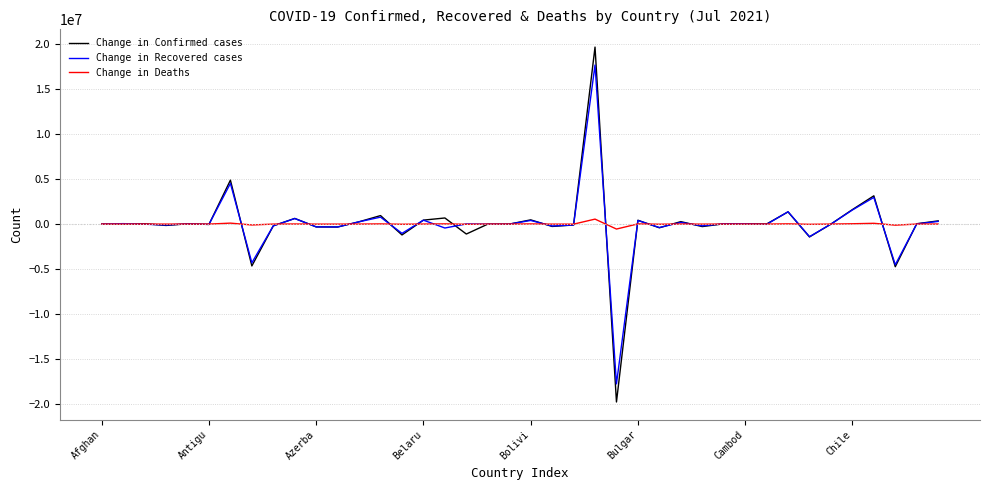

What is the lowest value of the Change in Confirmed cases series?

-19748740